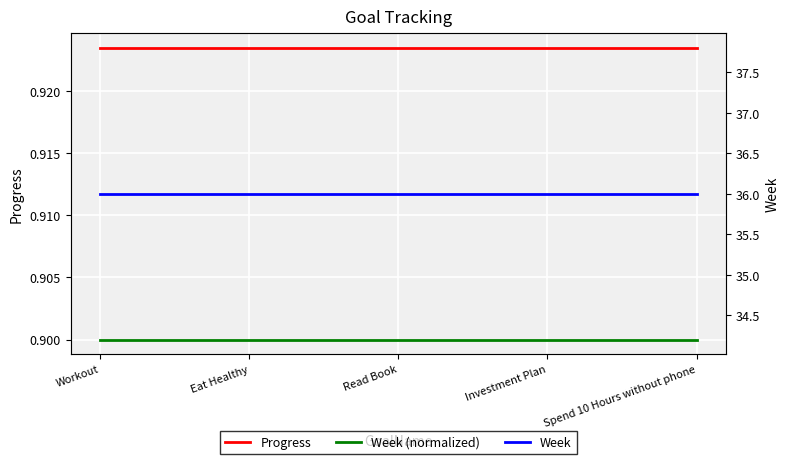

Which label corresponds to the largest value in the chart?

Workout